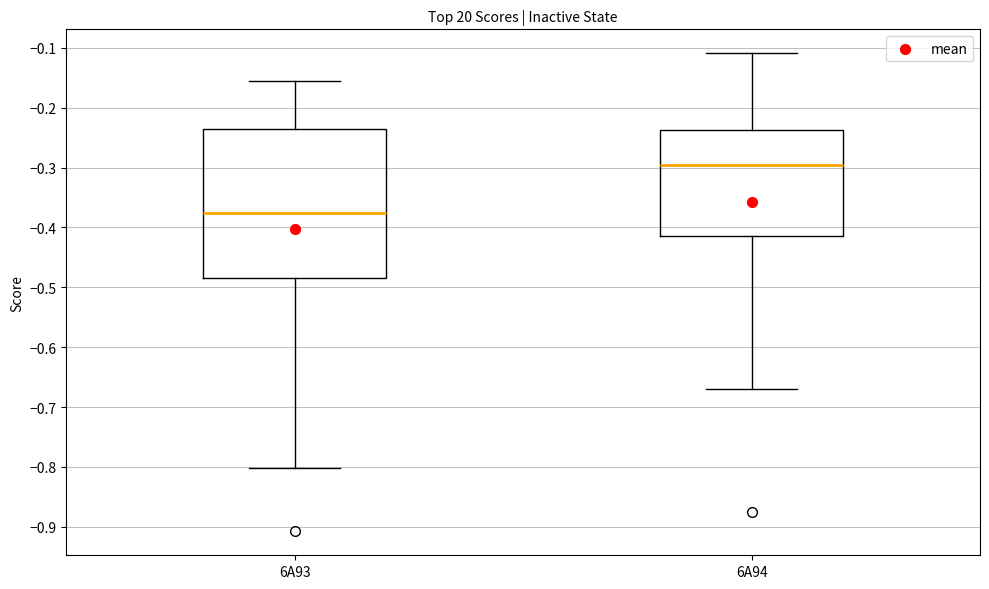

Where does the median line of the box for 6A93 sit on the y-axis? The values are not printed on the chart, so give them approximately, as read against the axis.

-0.38